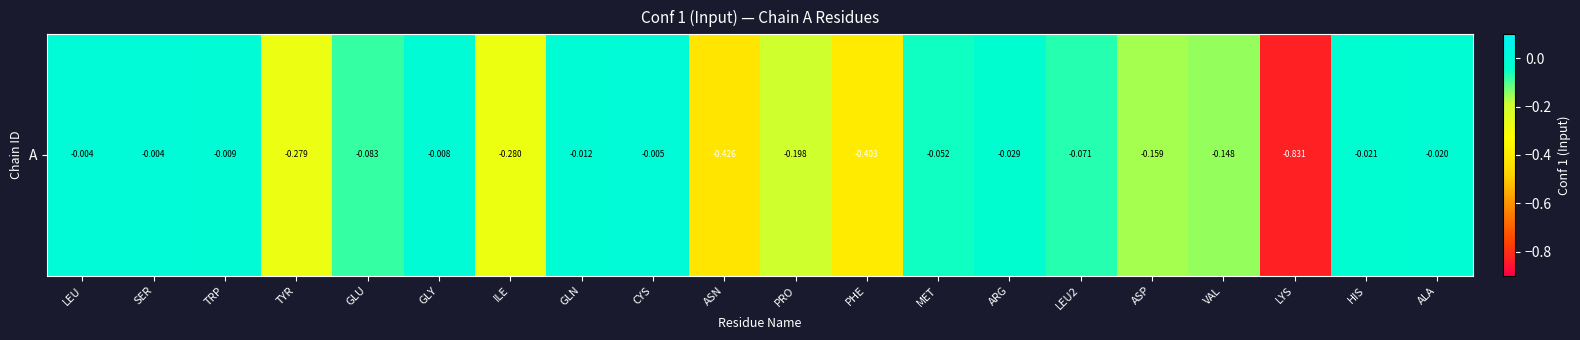

The chart shows a value of -0.4 at PHE. True or false?

True